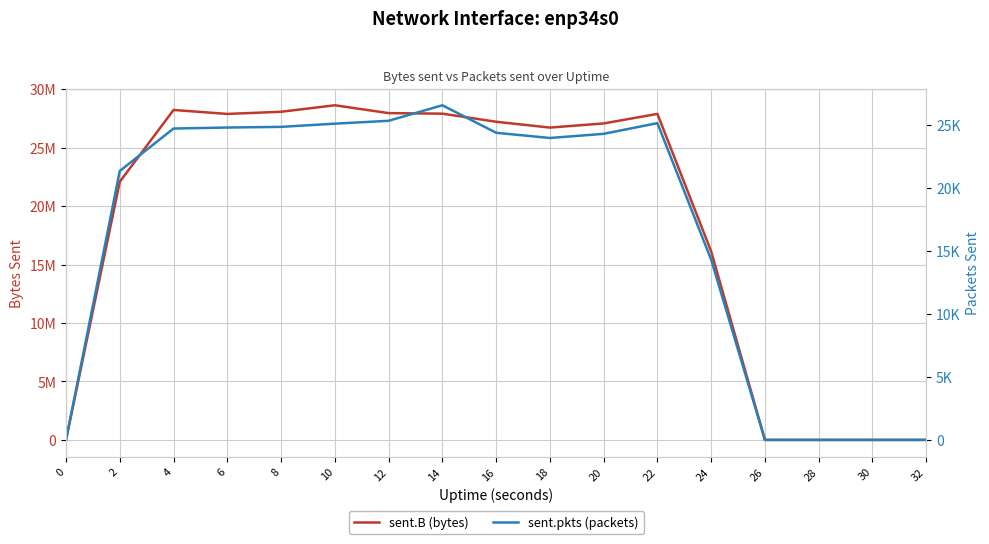

True or false: sent.B (bytes) and sent.pkts (packets) cross at least once.

False